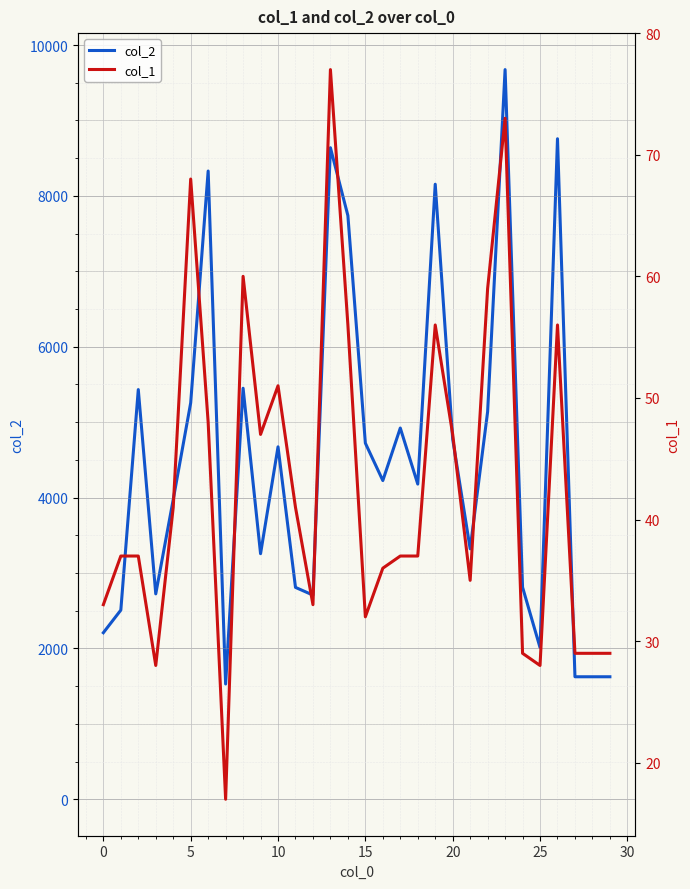

At how many categories does at least one series exceed 2958?

19